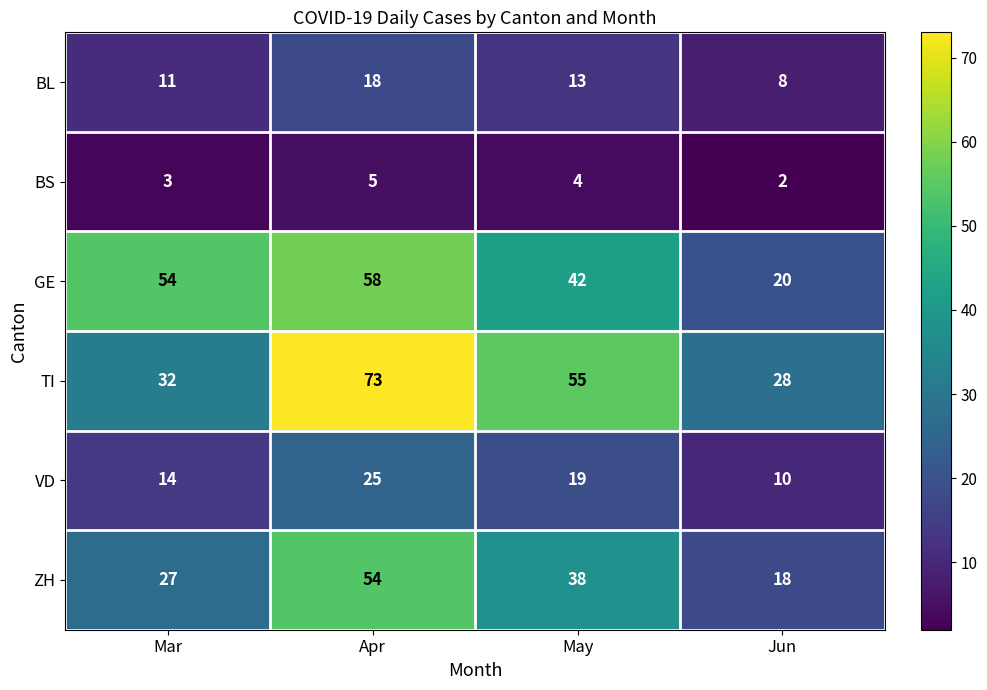

Reading left to right, extract all data points from this chart.

BL: 11	18	13	8
BS: 3	5	4	2
GE: 54	58	42	20
TI: 32	73	55	28
VD: 14	25	19	10
ZH: 27	54	38	18